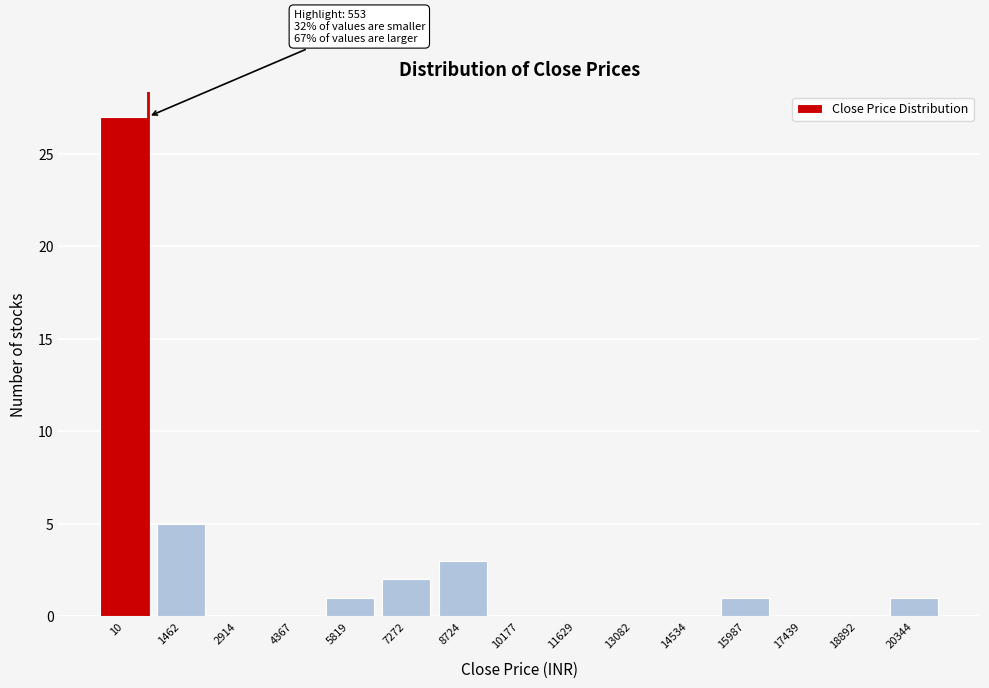

Reading right to left, list all the values displayed in this chart.

20344=1	18892=0	17439=0	15987=1	14534=0	13082=0	11629=0	10177=0	8724=3	7272=2	5819=1	4367=0	2914=0	1462=5	10=27